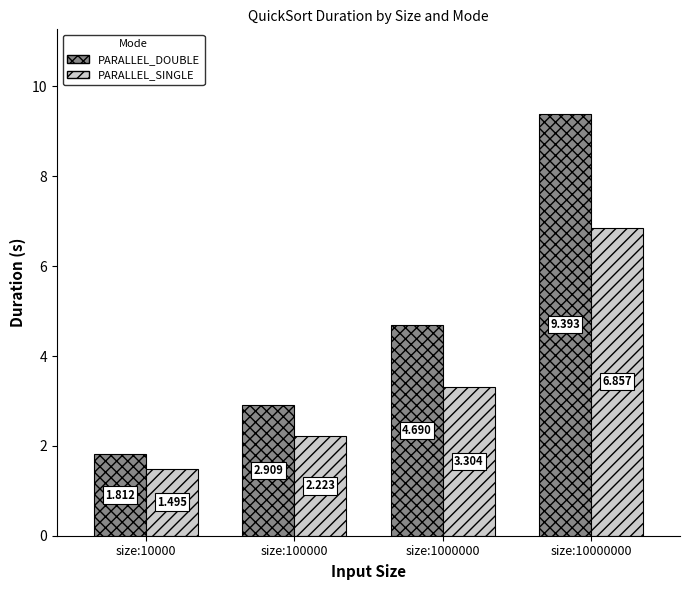

Is the value of PARALLEL_DOUBLE at size:10000000 greater than the value of PARALLEL_SINGLE at size:1000000?

Yes